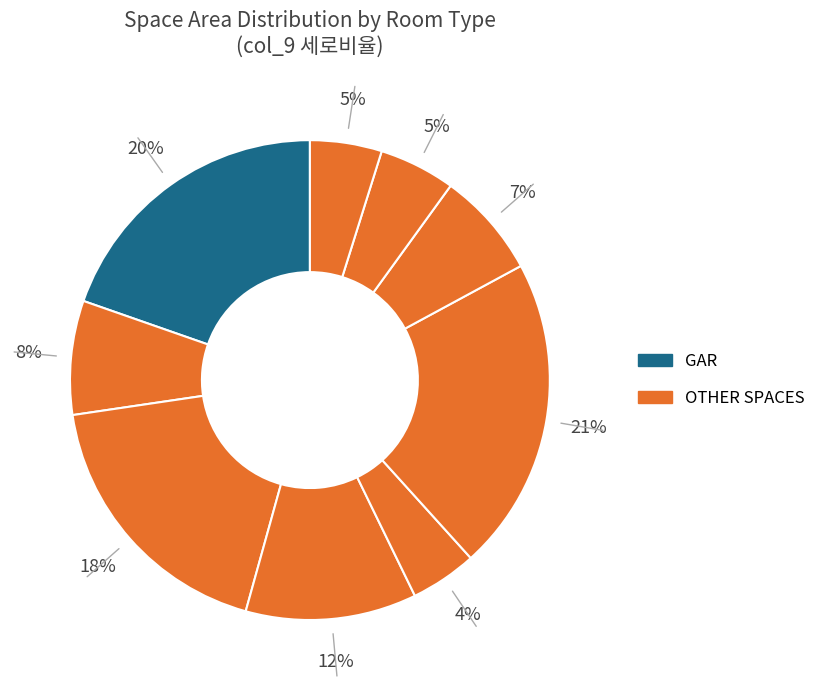

How many segments does this pie chart have?

9